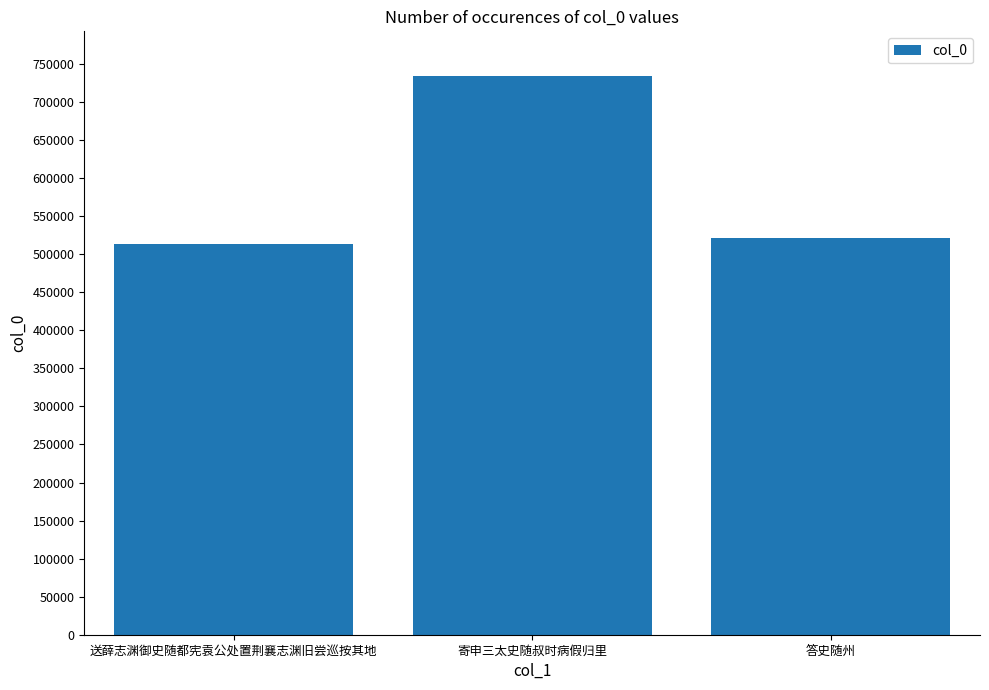

Is it true that the value at 寄申三太史随叔时病假归里 is 734110?

True